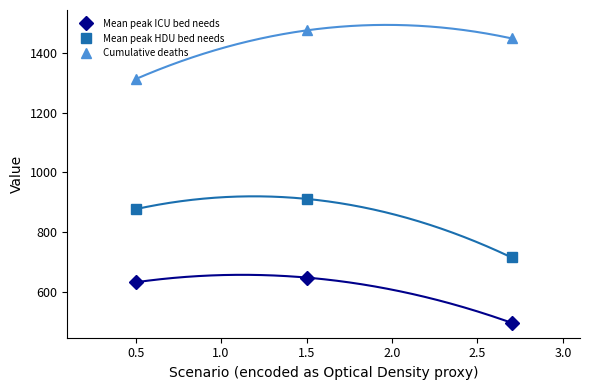

What is the minimum value for Cumulative deaths?

1312.5